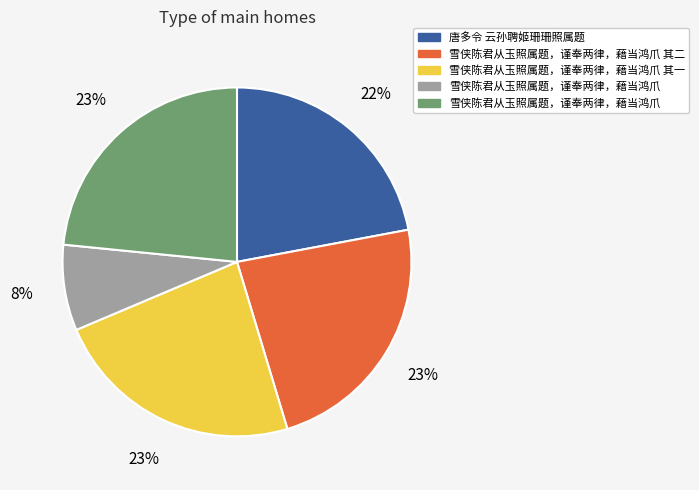

To the nearest percent, what is the difference between the largest and smallest slice percentages?

15%